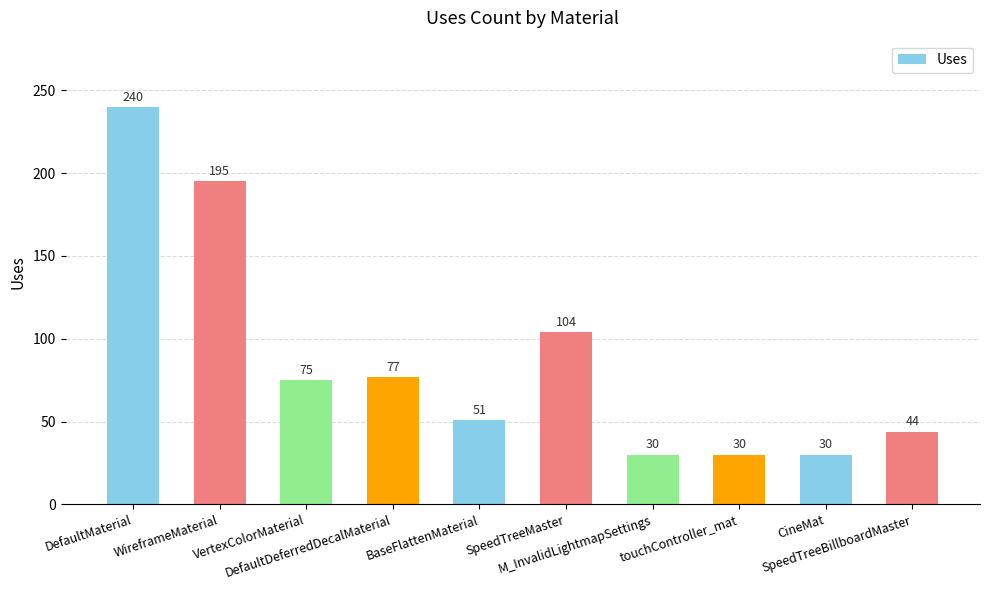

Does the chart contain stacked bars?

No